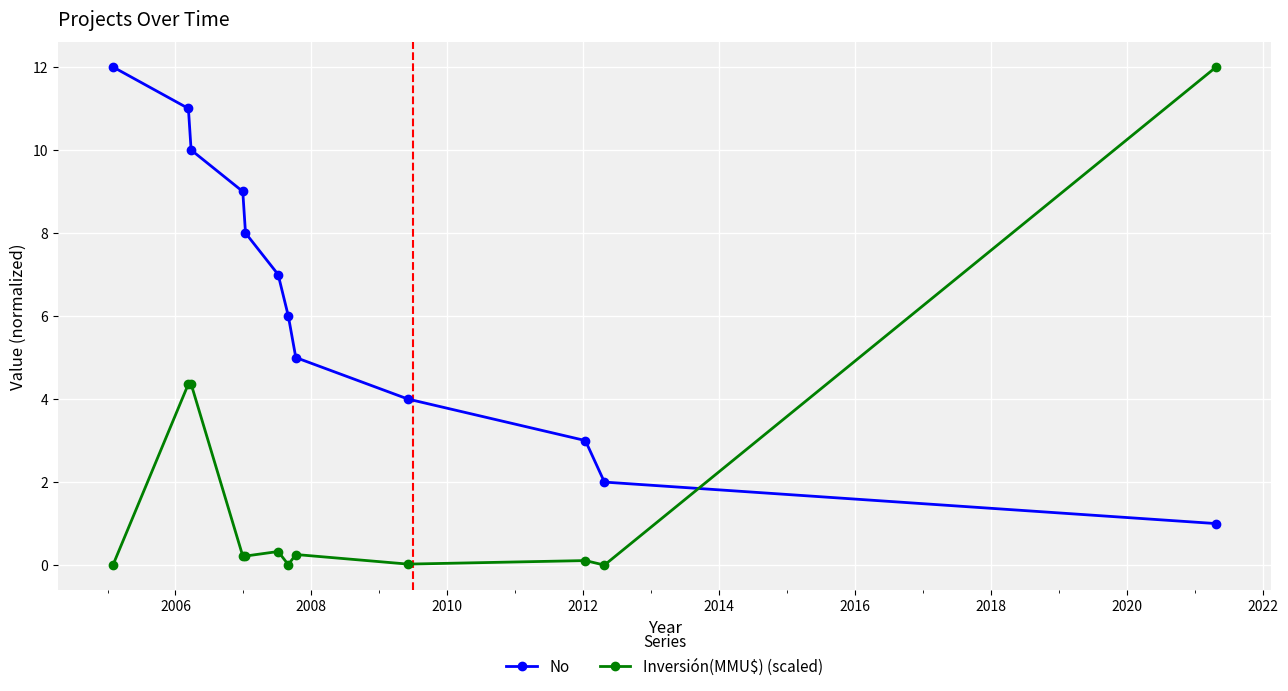

How many distinct data groups are displayed?

2